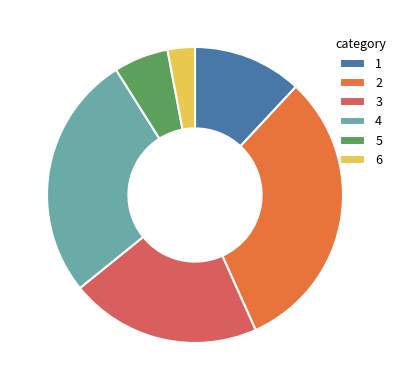

Which category has the smallest portion of the pie?

6